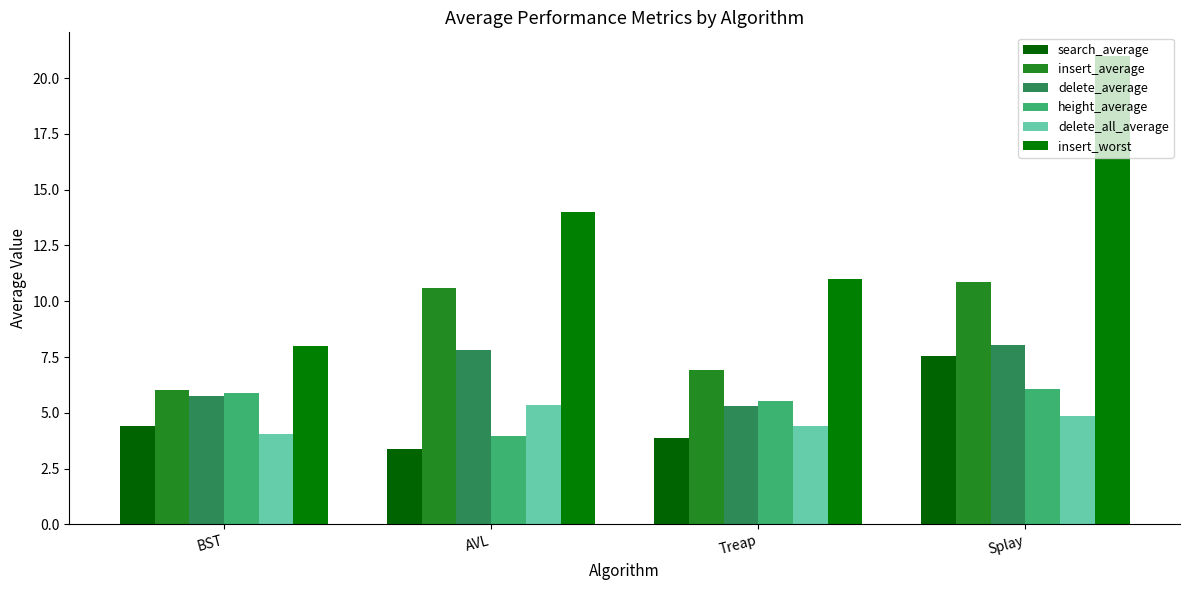

What are all the series names shown in the legend?

search_average, insert_average, delete_average, height_average, delete_all_average, insert_worst